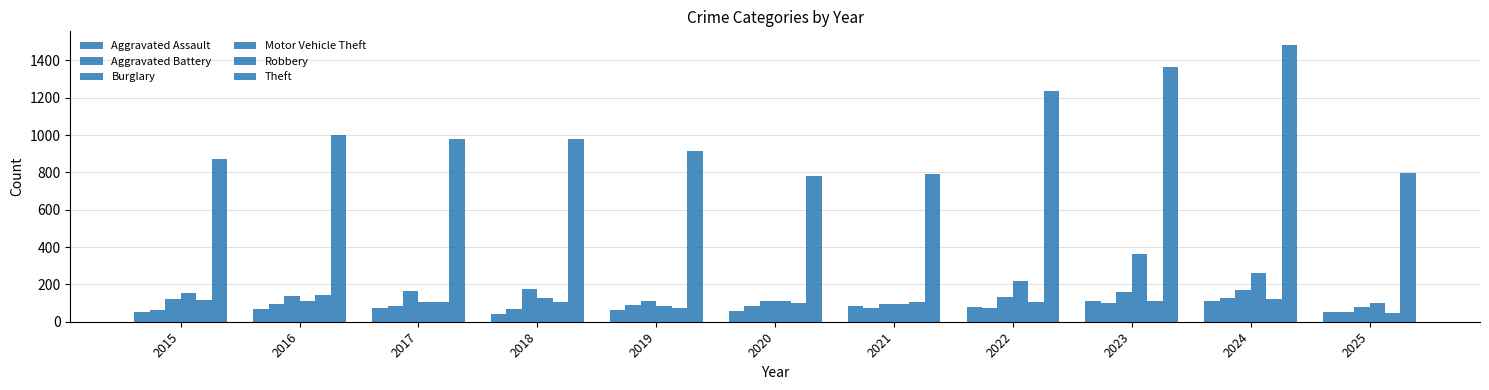

How many groups of bars are there?

11